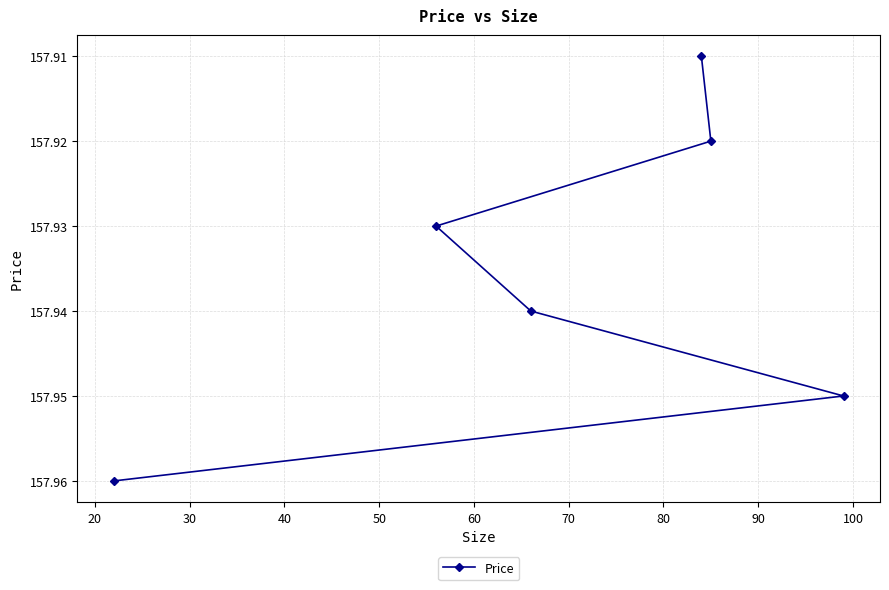

Count the values in the range 157 to 158.

6